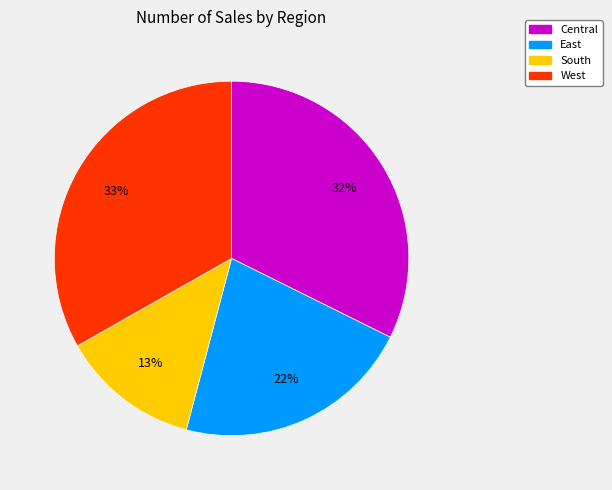

What percentage is the West slice, to the nearest percent?

33%